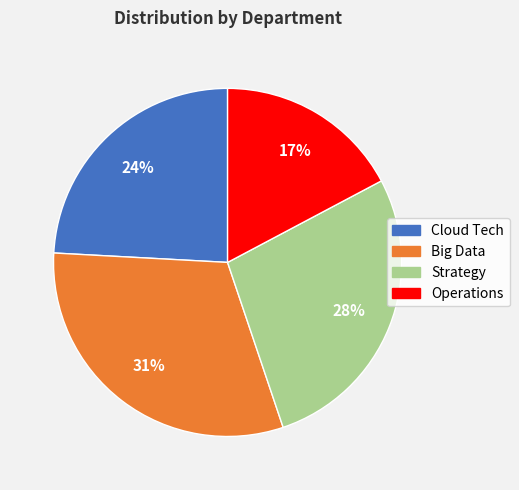

Is the sum of Operations and Cloud Tech greater than half?

No